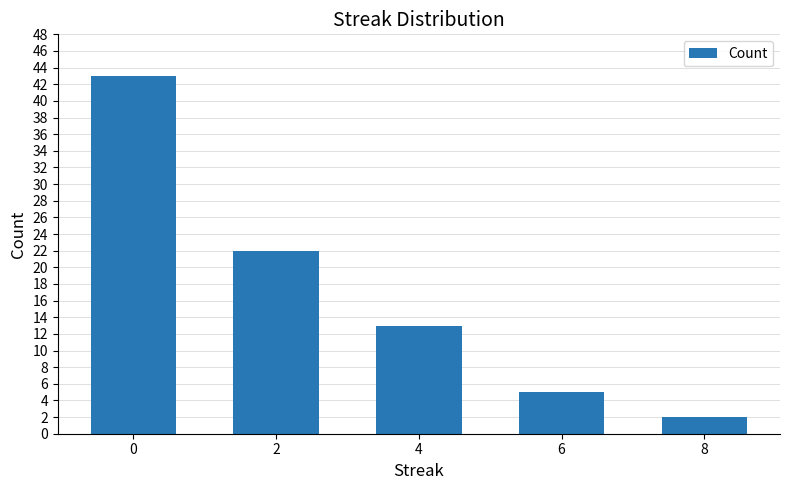

What is the sum of all values?

85